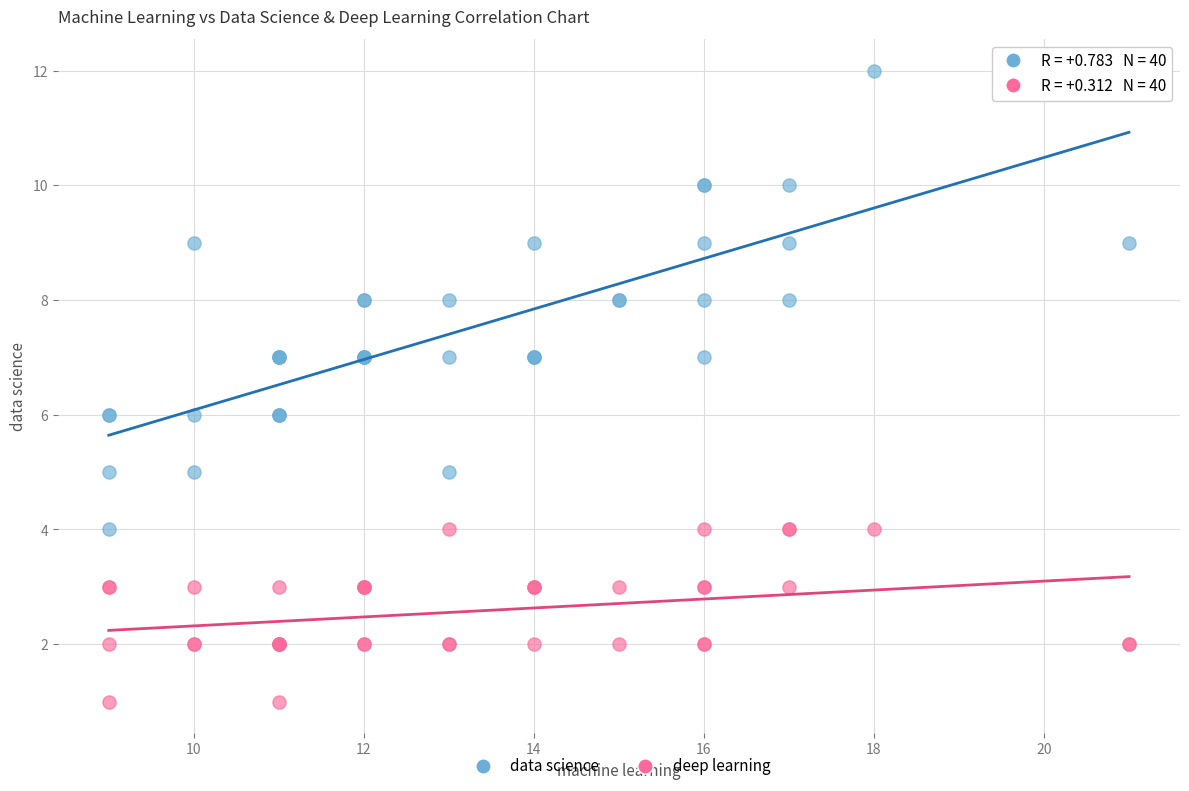

Which series contains the highest Y value?

data science